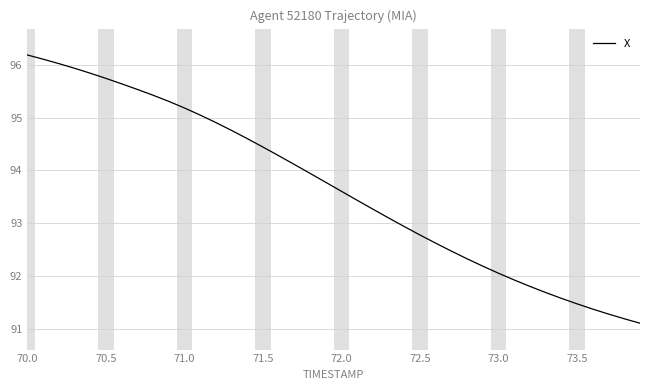

What is the difference between the maximum and minimum values?

5.1